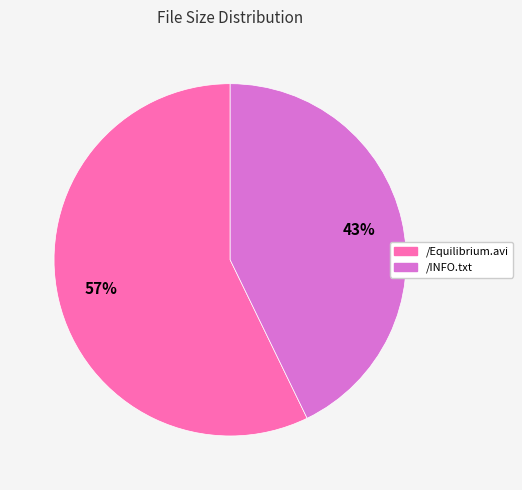

True or false: /INFO.txt accounts for 43% of the total.

True